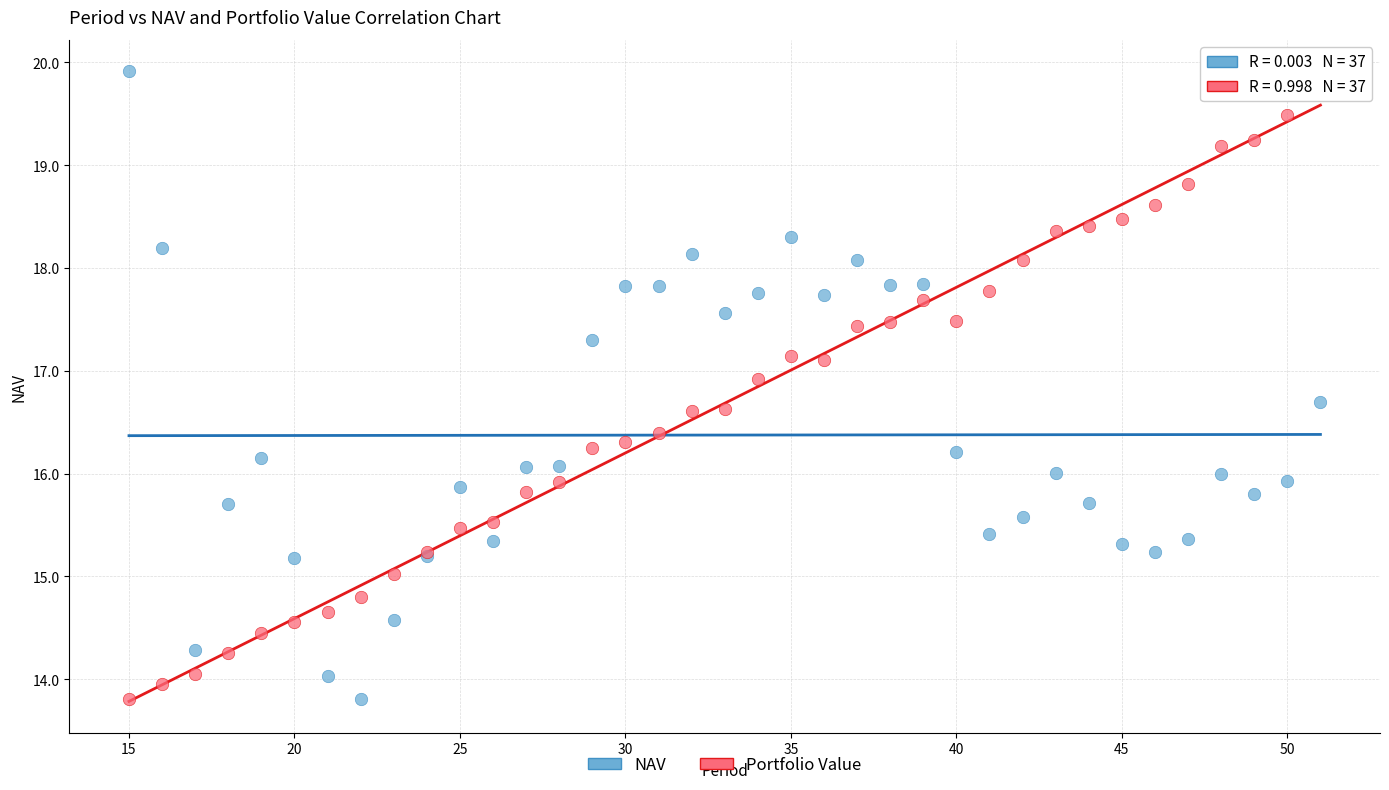

What is the X range (max minus min) for the scatter plot?

36.0